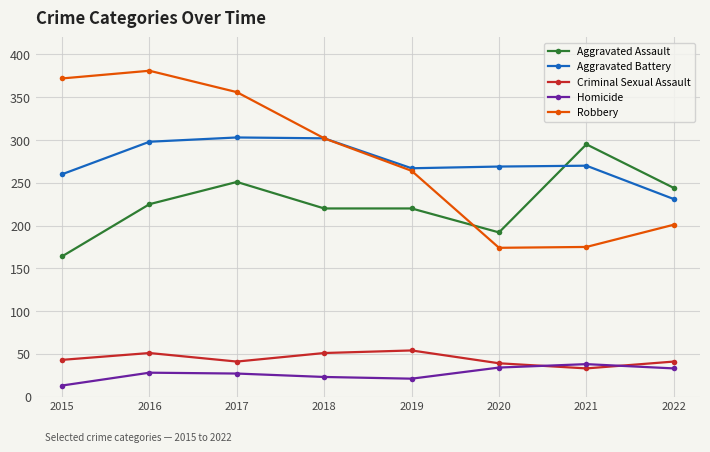

Read the Aggravated Battery value at 2017.

303